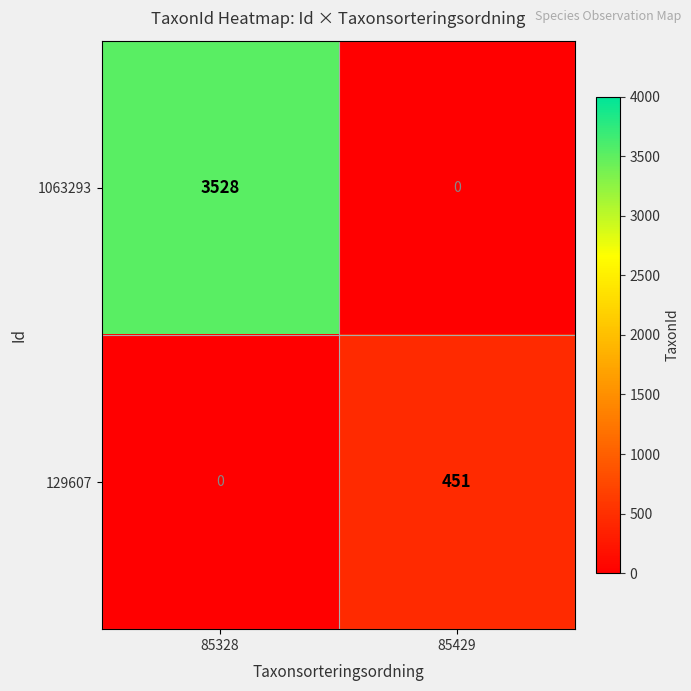

Count the number of data series in this chart.

2